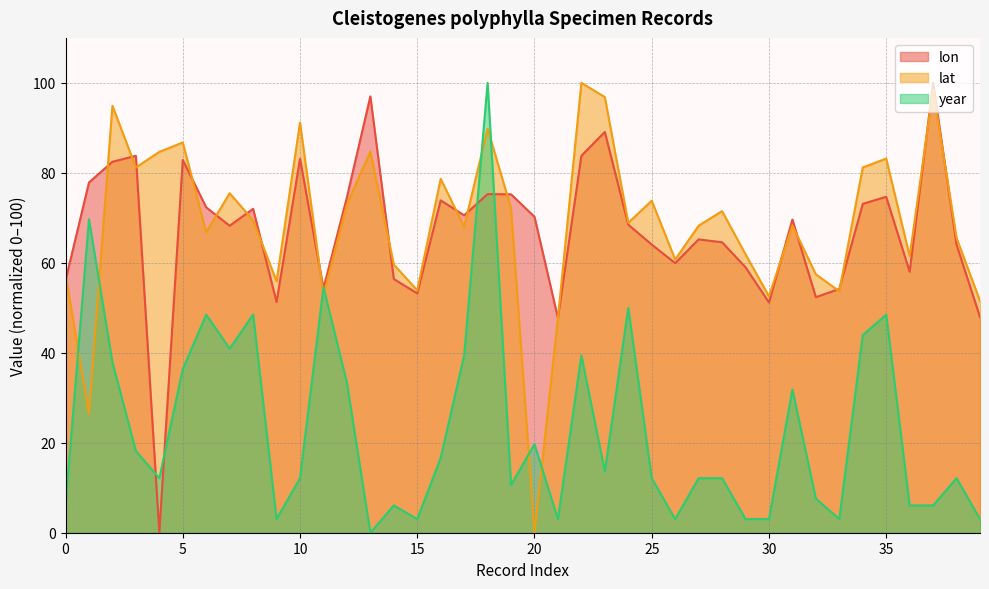

The value of lat at 13 is 84.7. True or false?

True